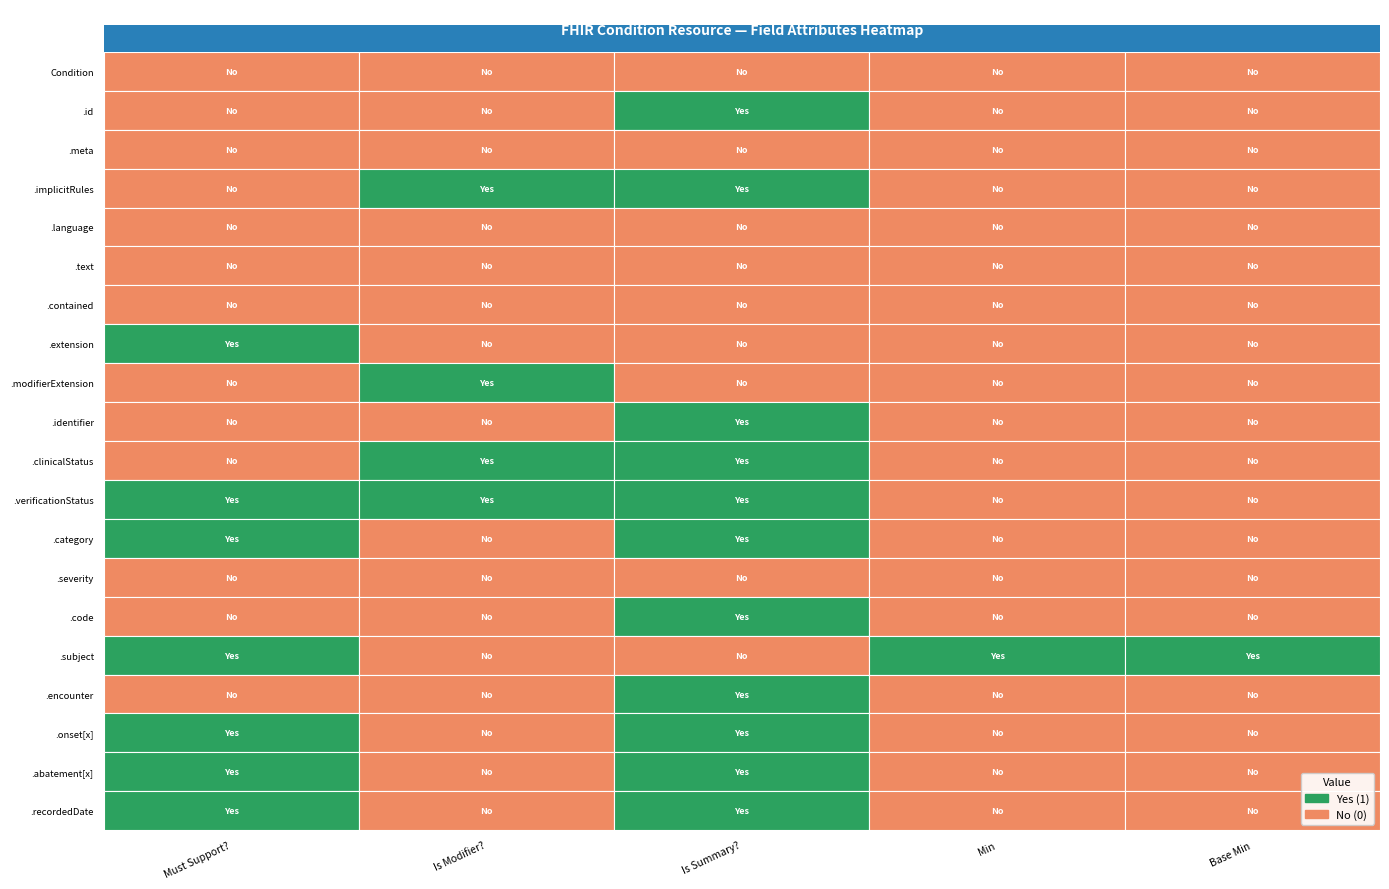

Count the Min values in the range 0 to 1.

20